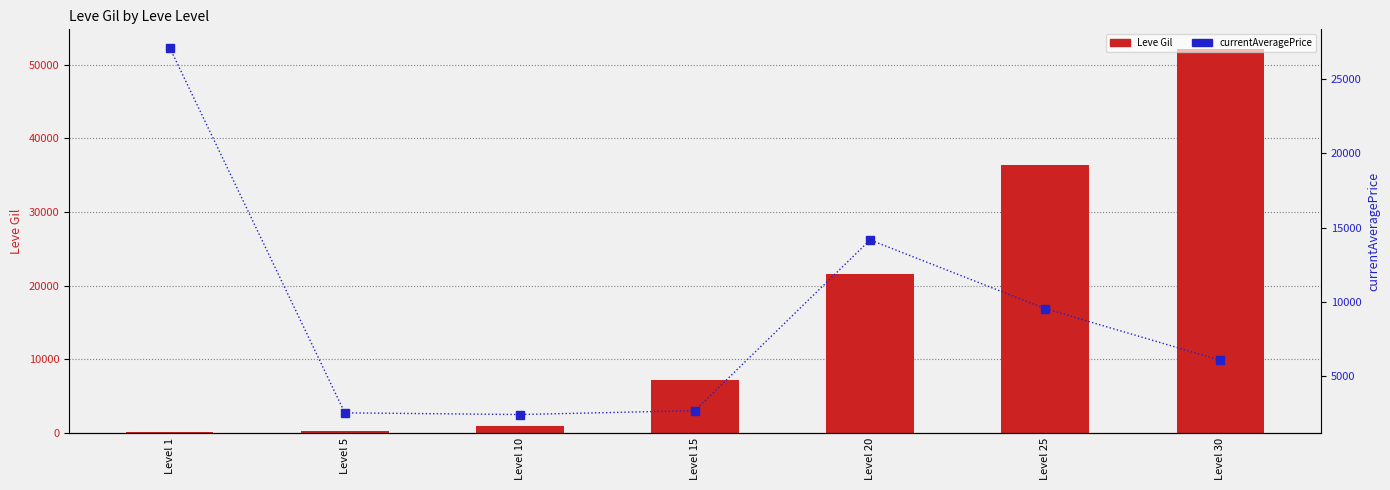

At which category is the sum across all series the highest?

Level 30